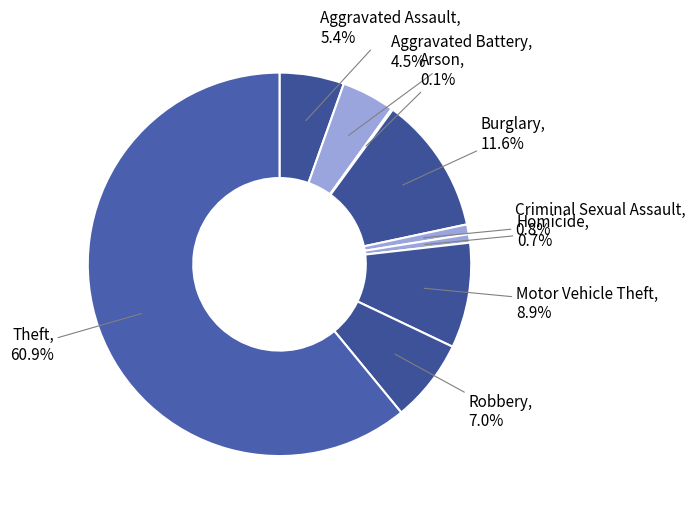

Which category accounts for the majority?

Theft